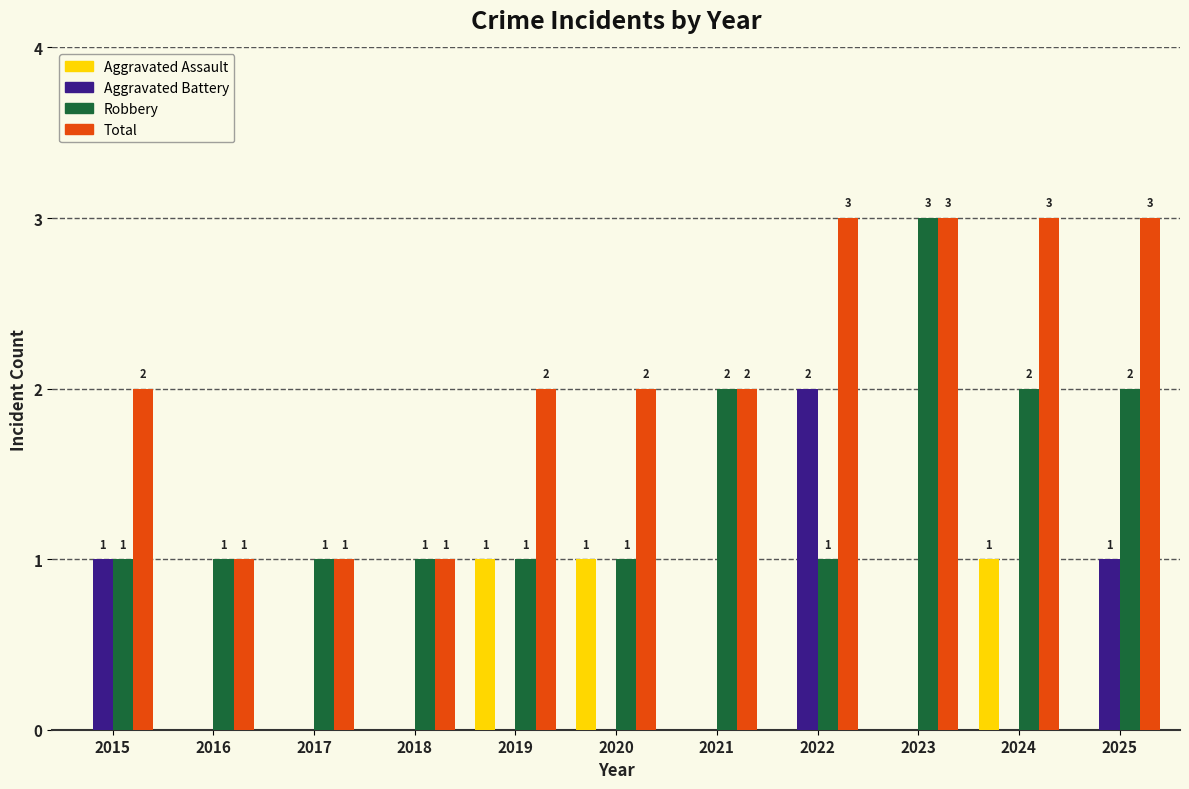

What is the difference between the Total values at 2020 and 2022?

1